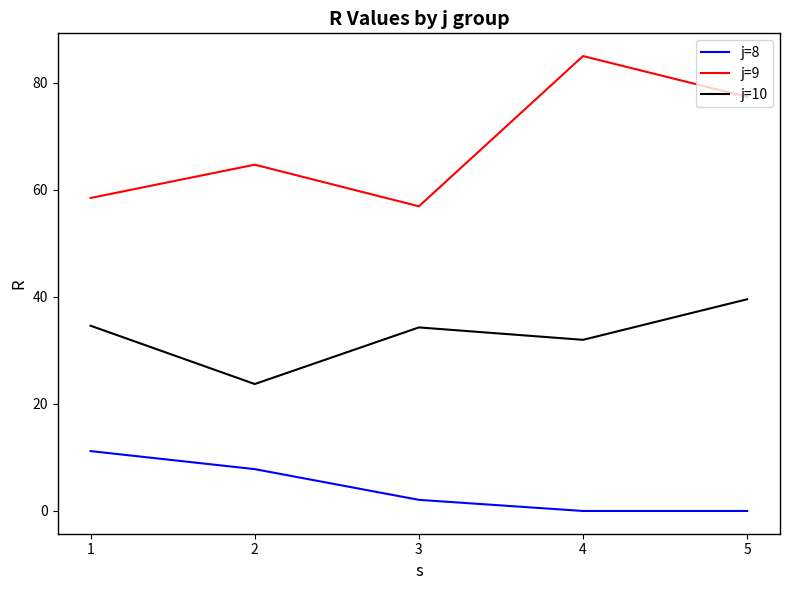

True or false: j=9 has a value of 14.3 at 2.

False